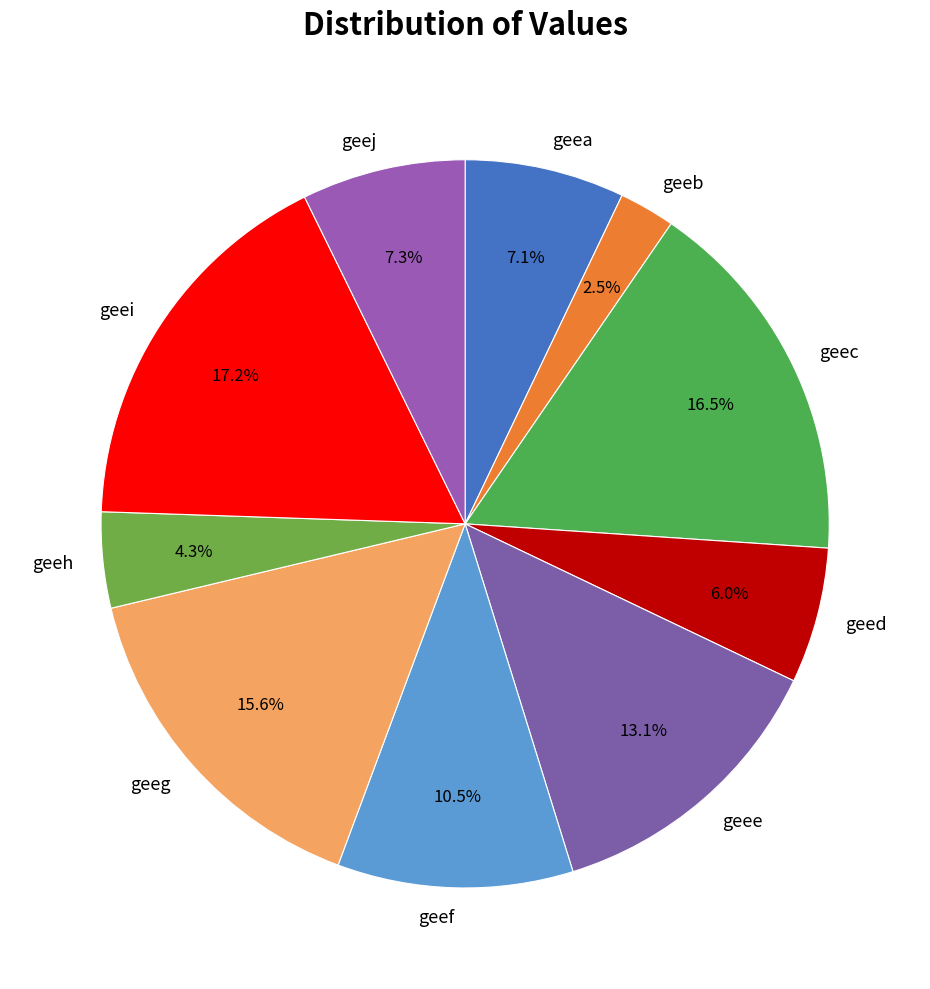

Is the sum of geef and geea greater than half?

No